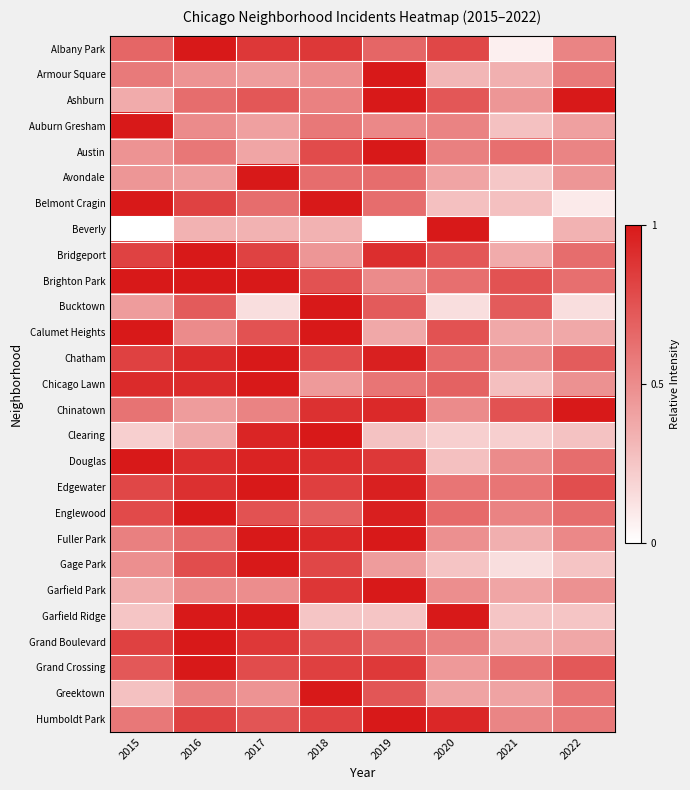

Rank the series at 2017 from highest to lowest value.

Avondale, Brighton Park, Chatham, Chicago Lawn, Edgewater, Fuller Park, Gage Park, Garfield Ridge, Douglas, Clearing, Albany Park, Grand Boulevard, Bridgeport, Grand Crossing, Englewood, Calumet Heights, Humboldt Park, Ashburn, Belmont Cragin, Chinatown, Garfield Park, Greektown, Armour Square, Auburn Gresham, Austin, Beverly, Bucktown